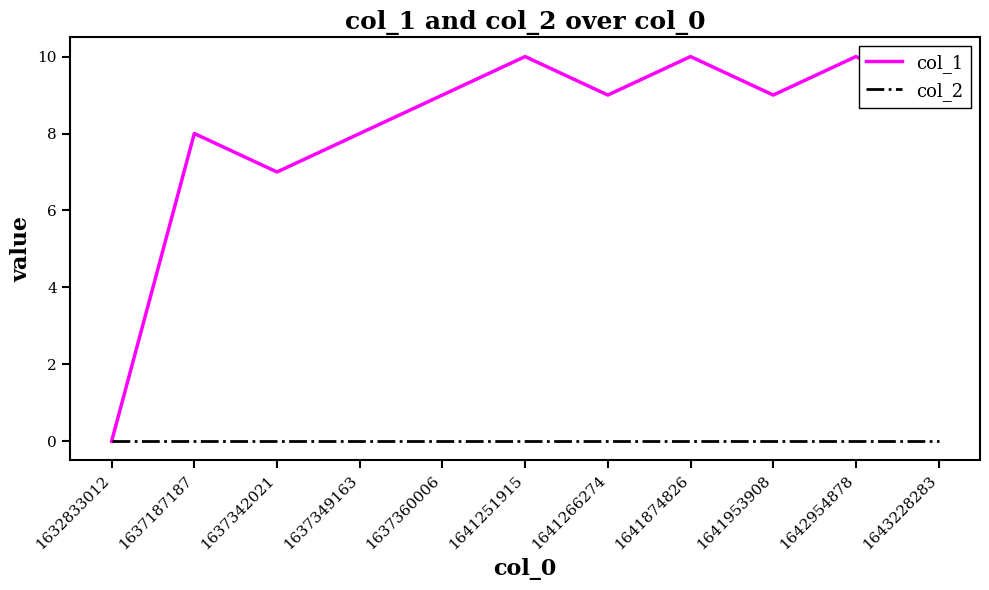

How many interior local valleys does the col_1 series have?

3